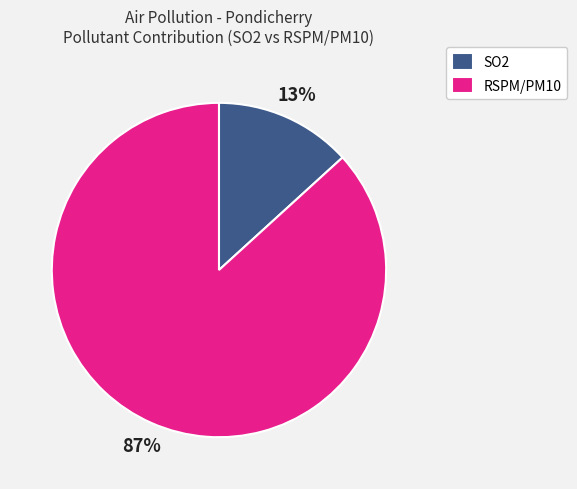

Between SO2 and RSPM/PM10, which is larger?

RSPM/PM10